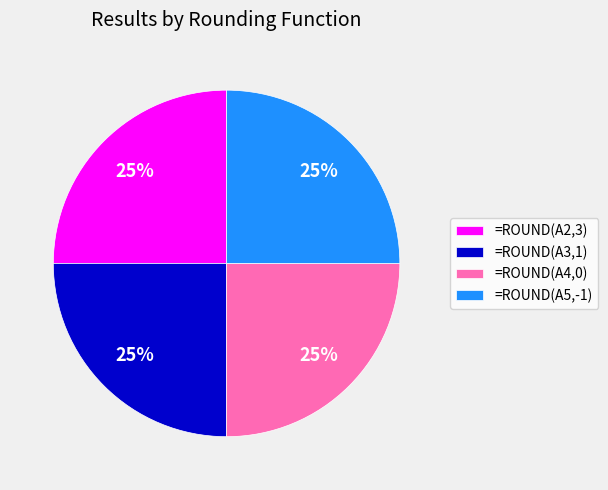

Is it true that =ROUND(A4,0) is 25% of the pie?

True